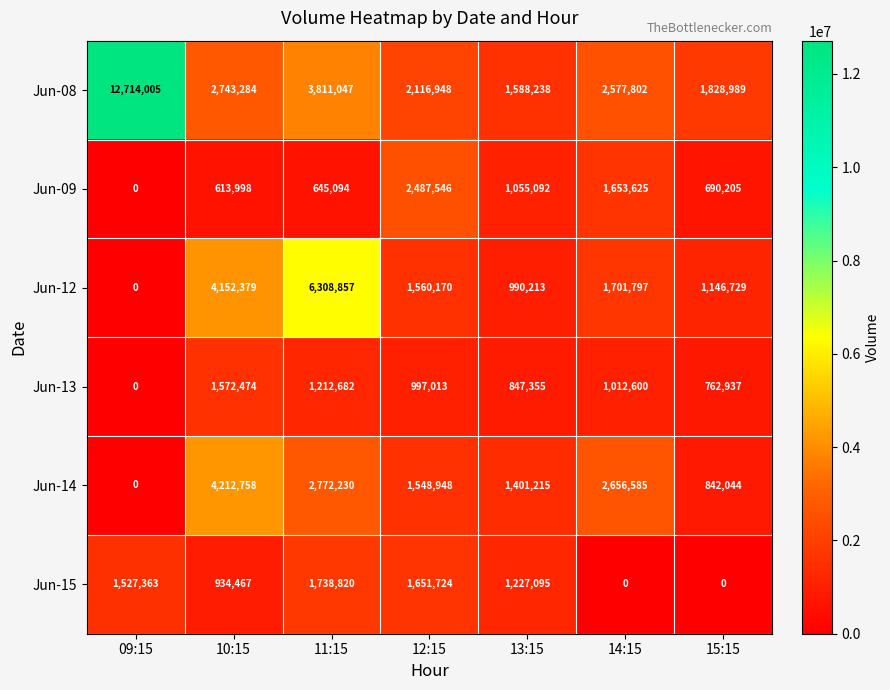

What is the maximum value shown in the chart?

12714005